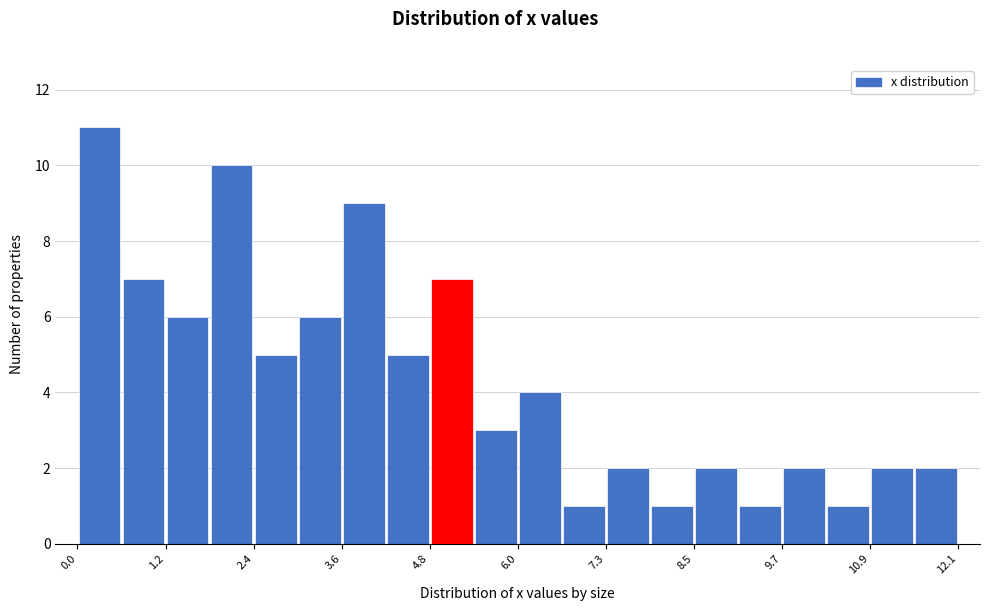

Around what value on the x-axis is the tallest bar? Give the approximate position of its centre, as read against the axis.

0.4